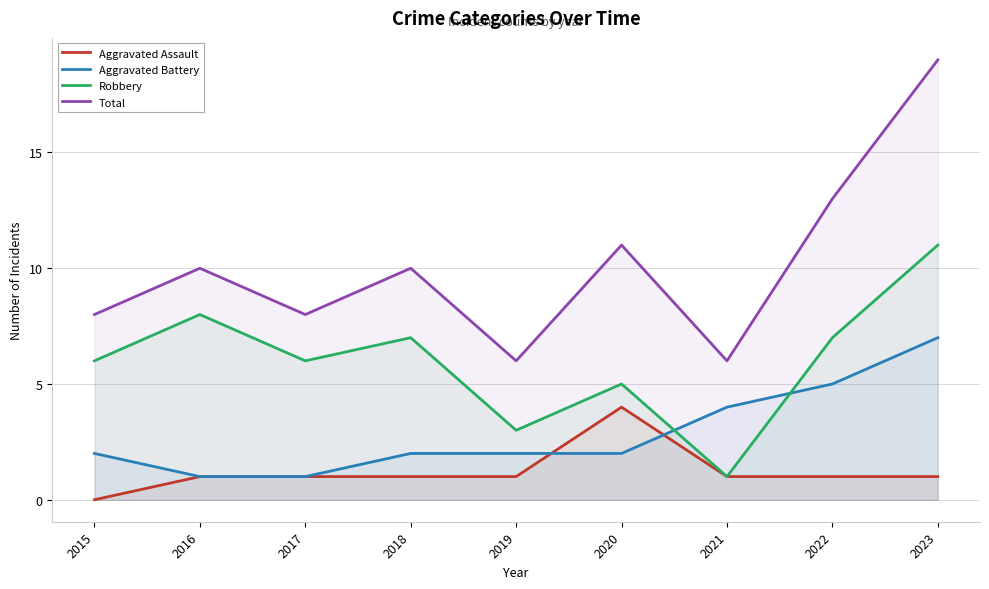

Where is Robbery nearest to the value 6?

2015